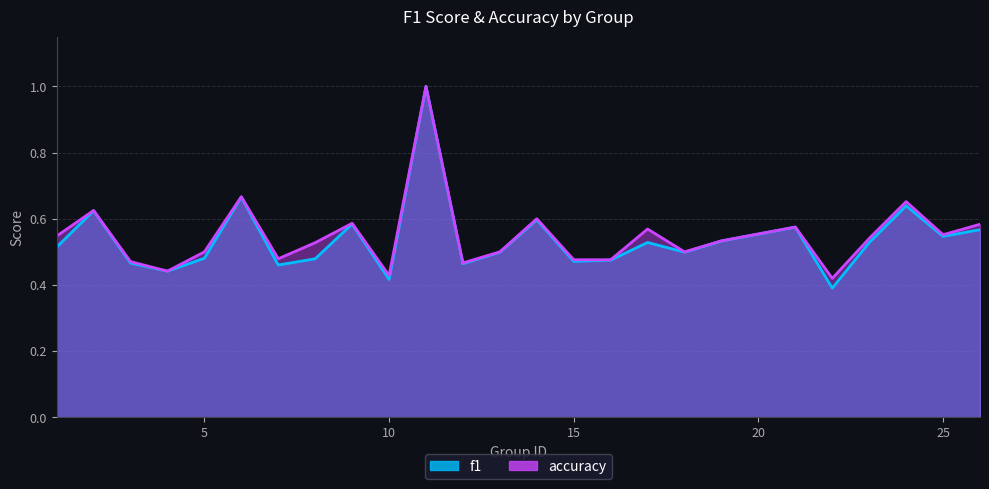

True or false: accuracy and f1 cross at least once.

False